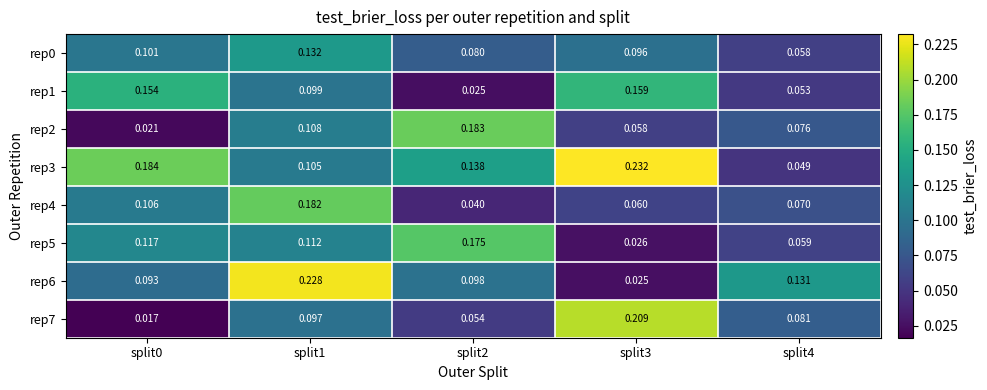

Is the value of rep0 at split3 greater than the value of rep3 at split4?

Yes